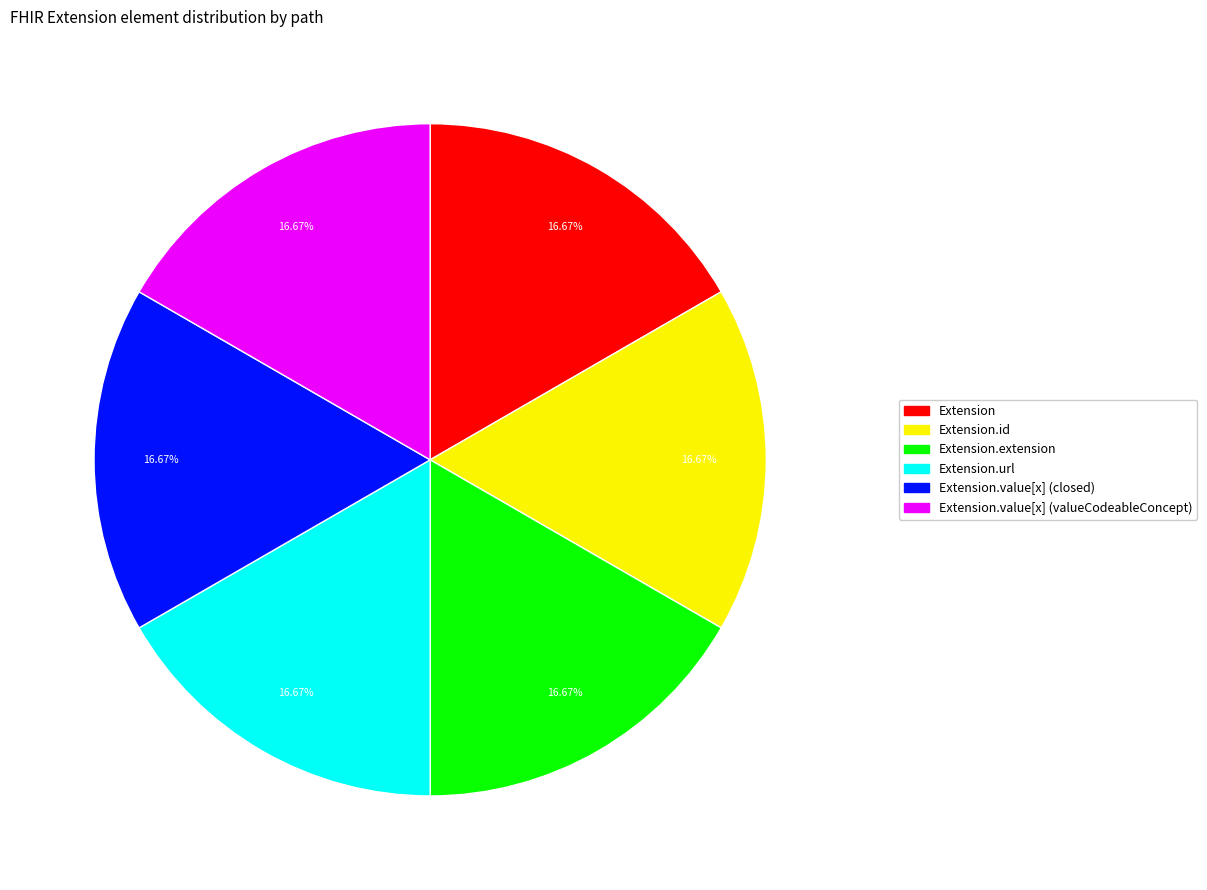

Is there a majority slice in this chart?

No